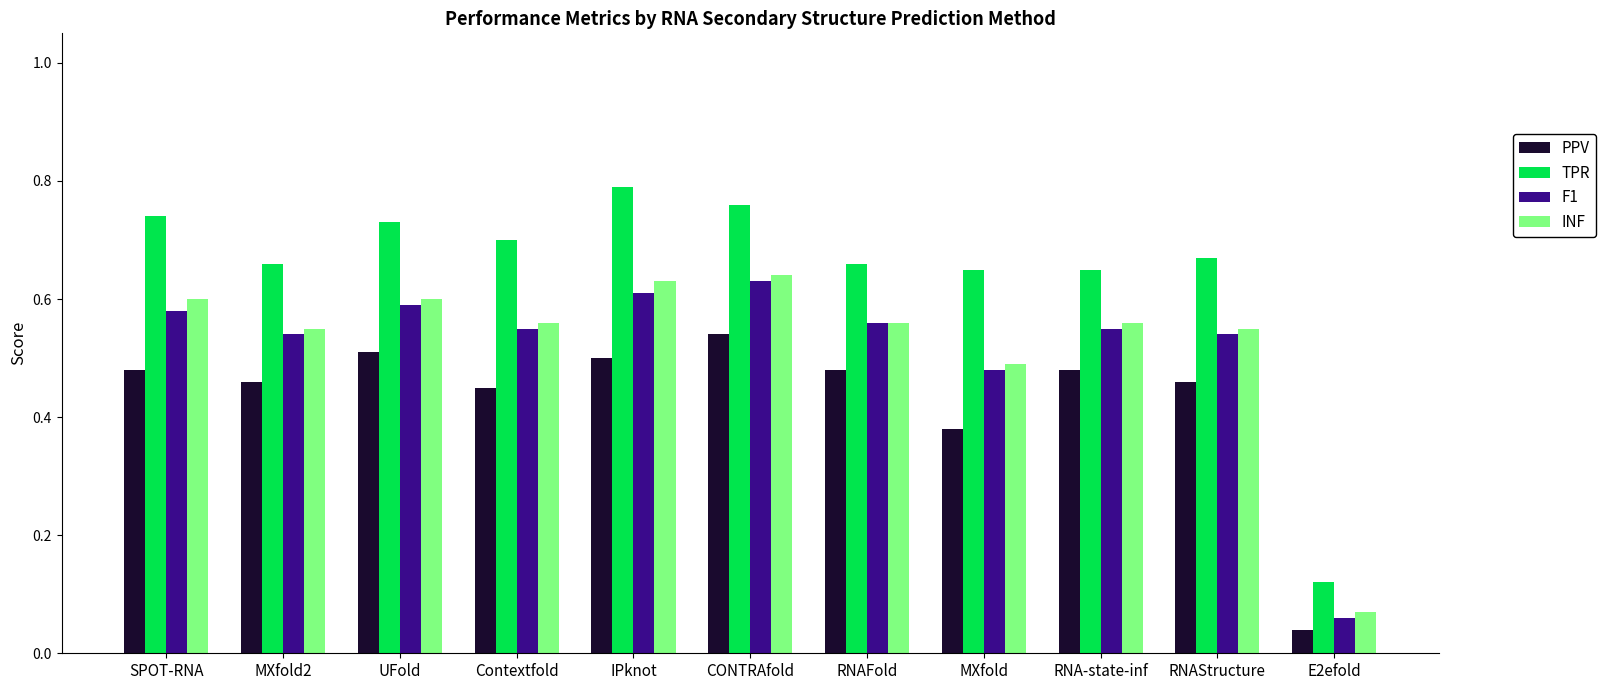

Is the value of TPR at CONTRAfold greater than the value of INF at RNAStructure?

Yes